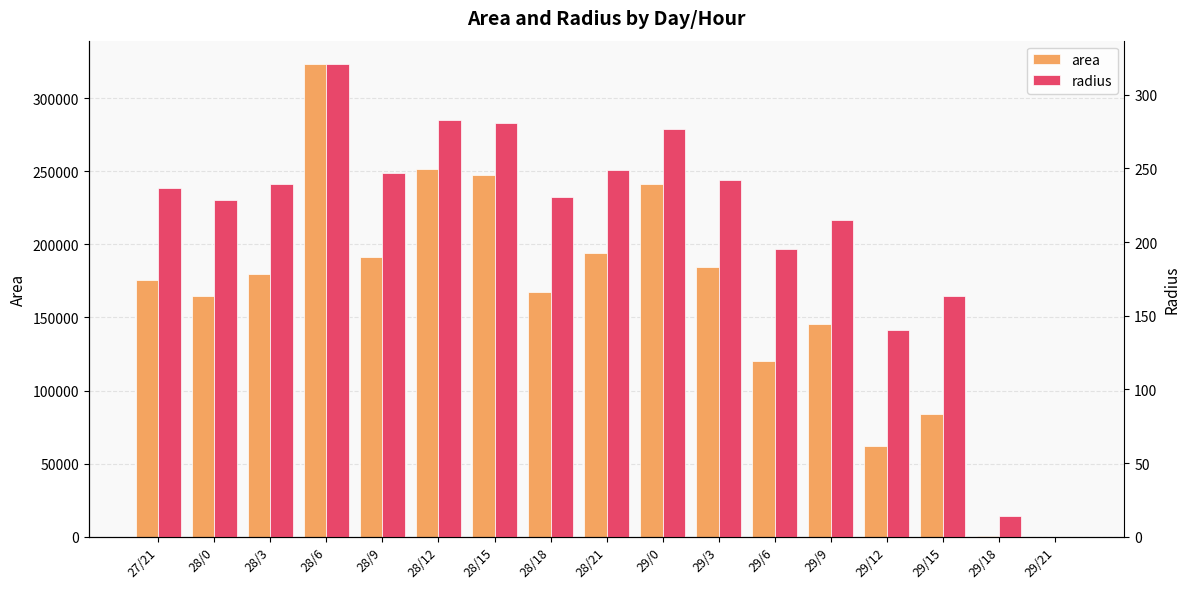

What are all the series names shown in the legend?

area, radius